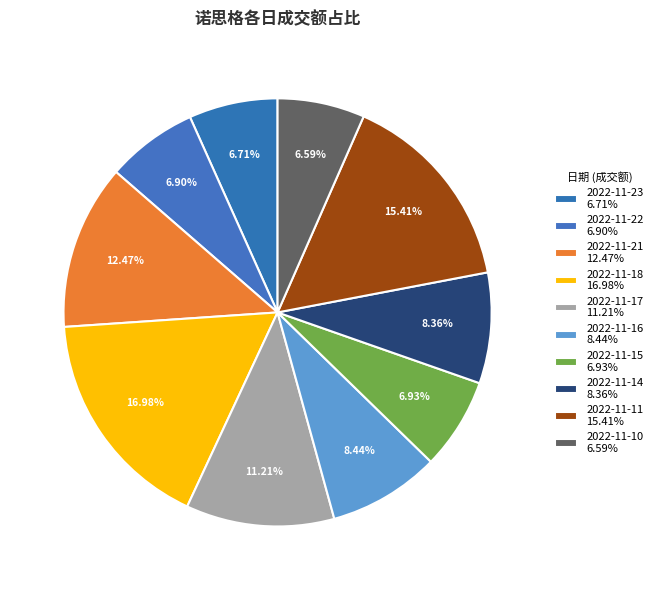

Which category has the biggest portion of the pie?

2022-11-18